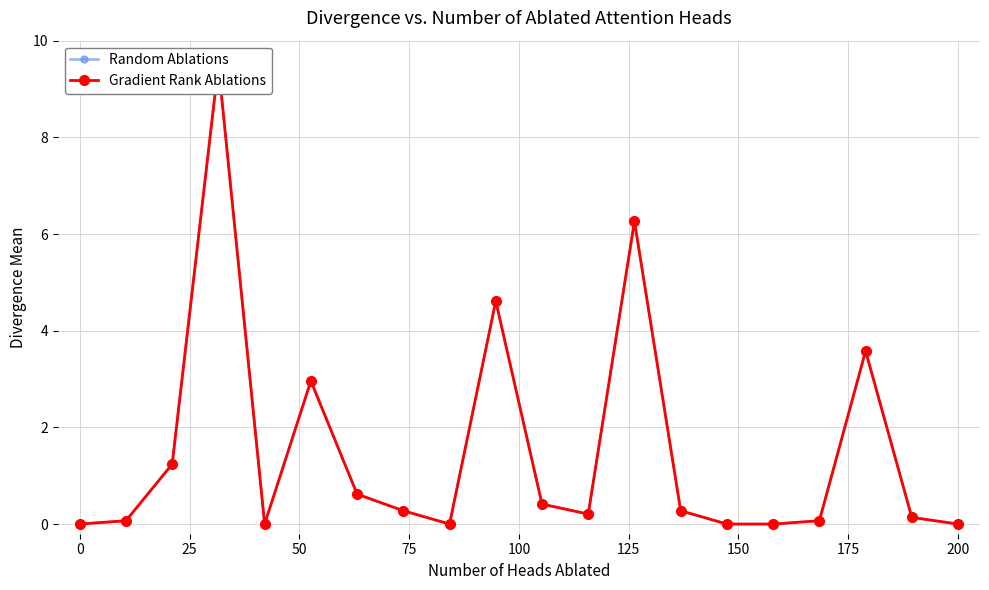

How many interior local valleys does the Gradient Rank Ablations series have?

3